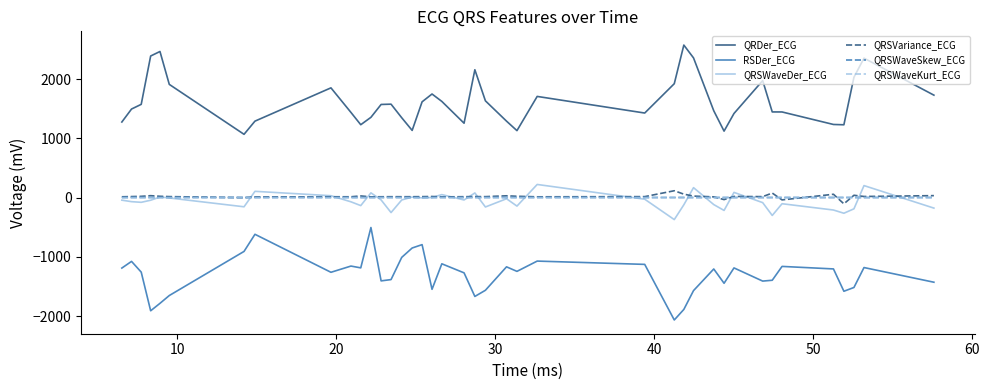

True or false: QRSVariance_ECG and RSDer_ECG intersect in this chart.

False